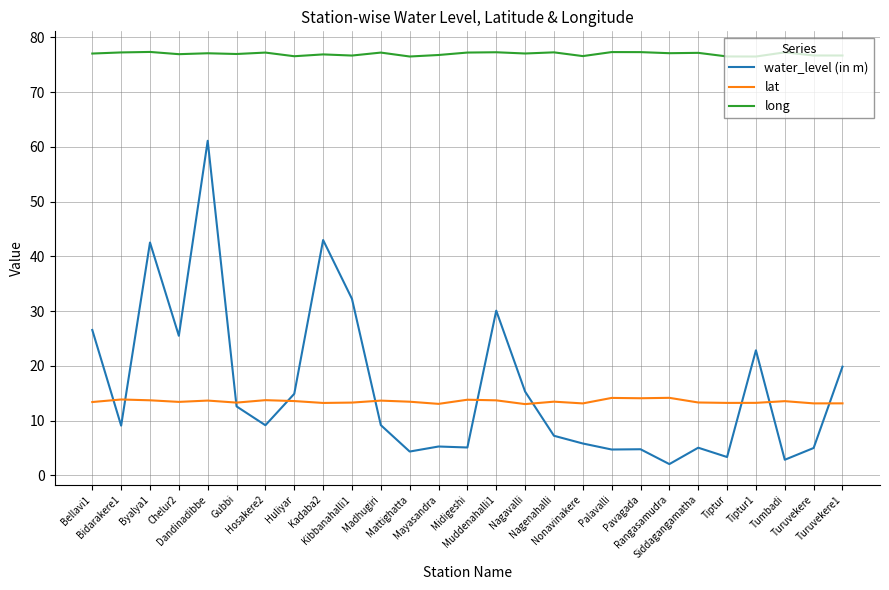

What is the maximum value shown in the chart?

77.3